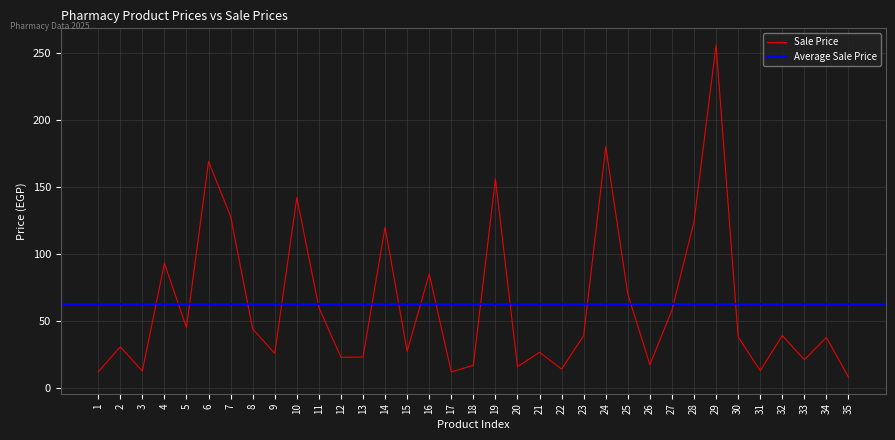

What is the maximum value for Sale Price?

256.0